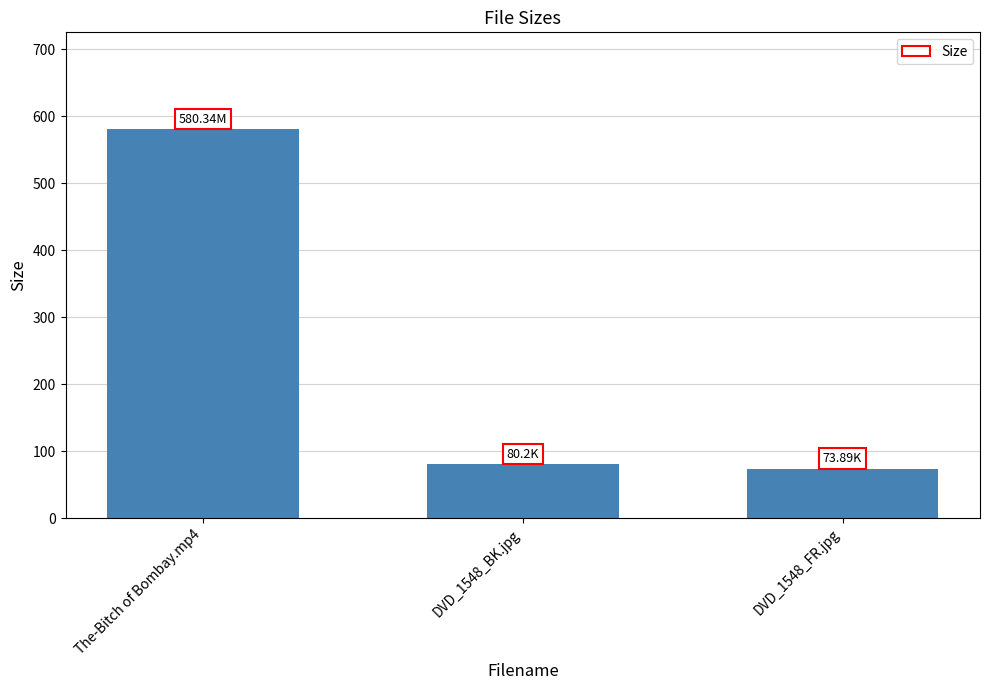

Which has a higher value, DVD_1548_BK.jpg or The-Bitch of Bombay.mp4?

The-Bitch of Bombay.mp4